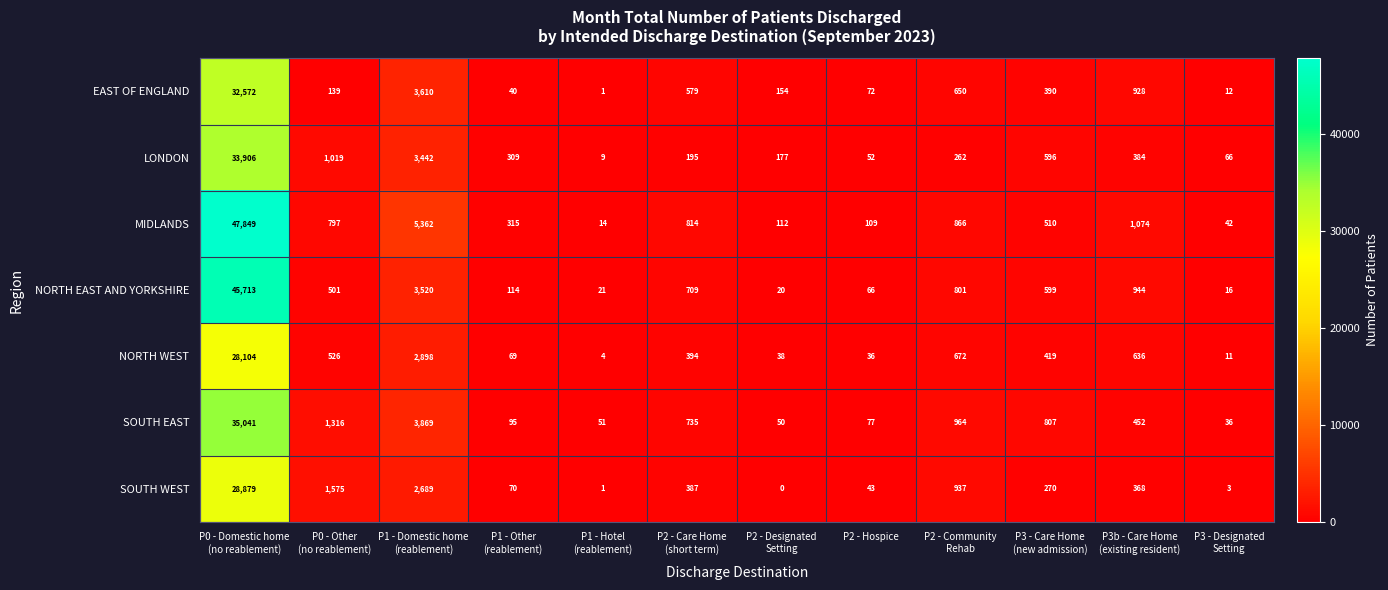

What is the difference between the second highest and minimum values in the SOUTH WEST series?

2689